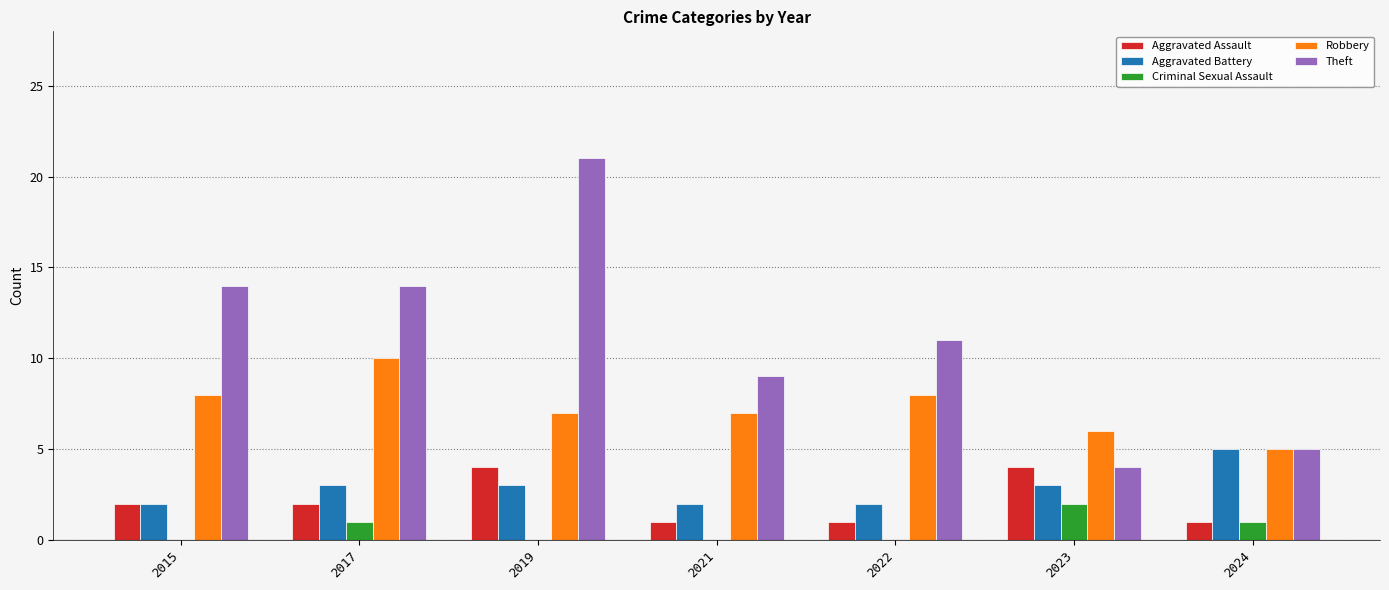

At which category is the sum across all series the highest?

2019